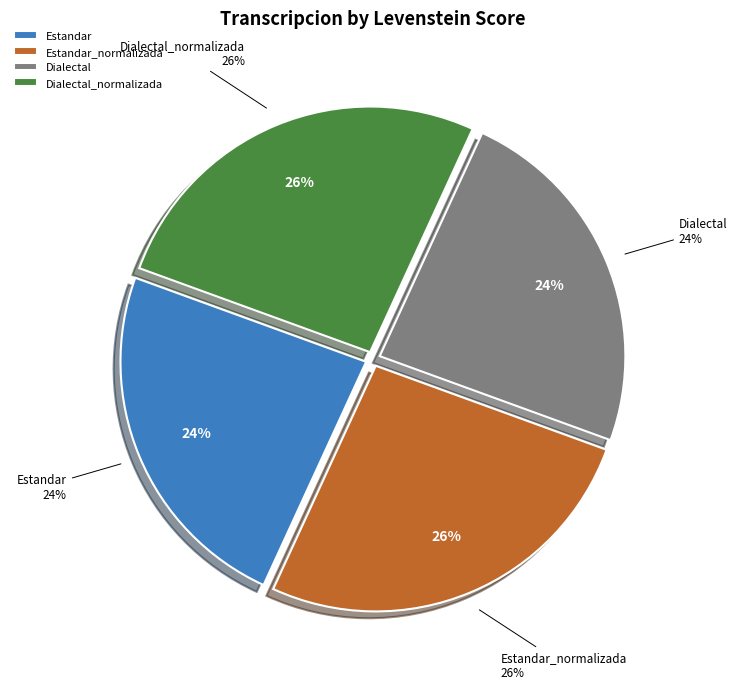

Rank the categories by value from lowest to highest.

Estandar, Dialectal, Estandar_normalizada, Dialectal_normalizada